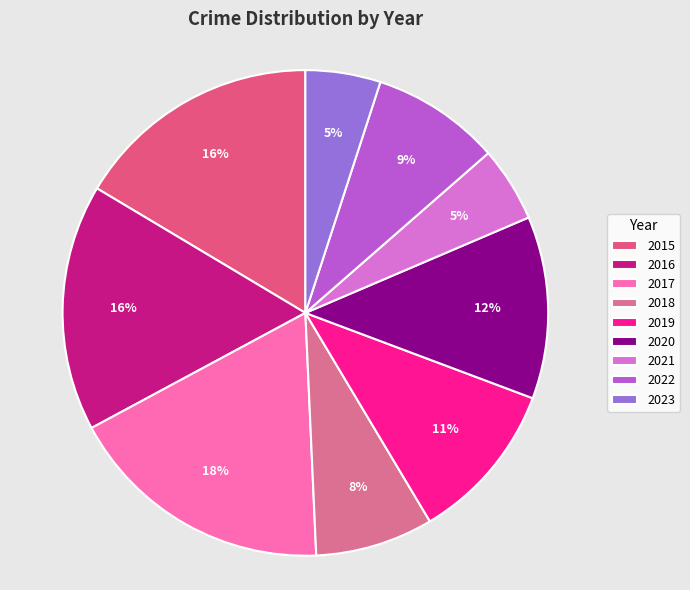

What is the ratio of the value at 2015 to the value at 2016?

1.0